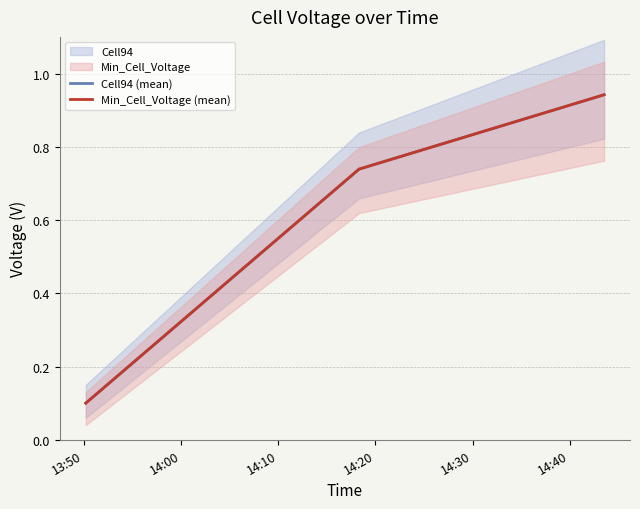

Which has a higher value, 13:50 or 14:10?

14:10